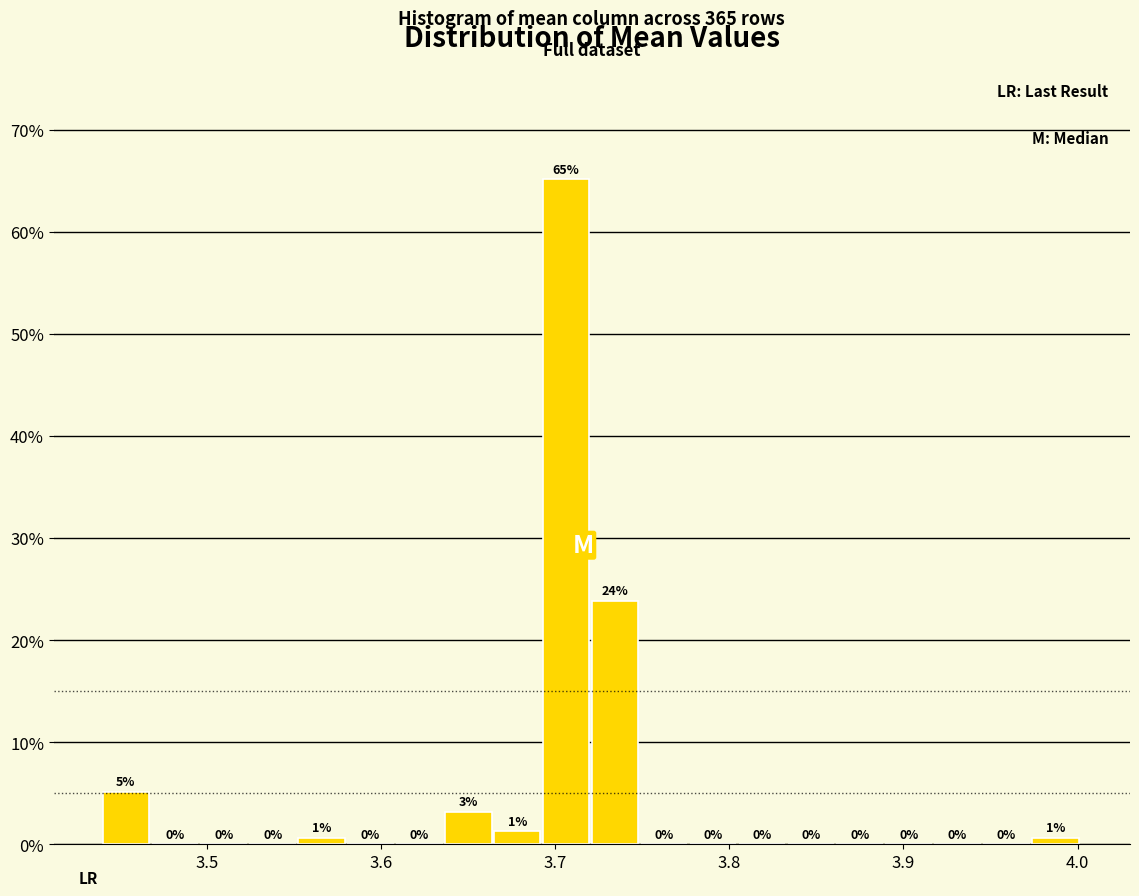

Around what value on the x-axis is the tallest bar? Give the approximate position of its centre, as read against the axis.

3.71